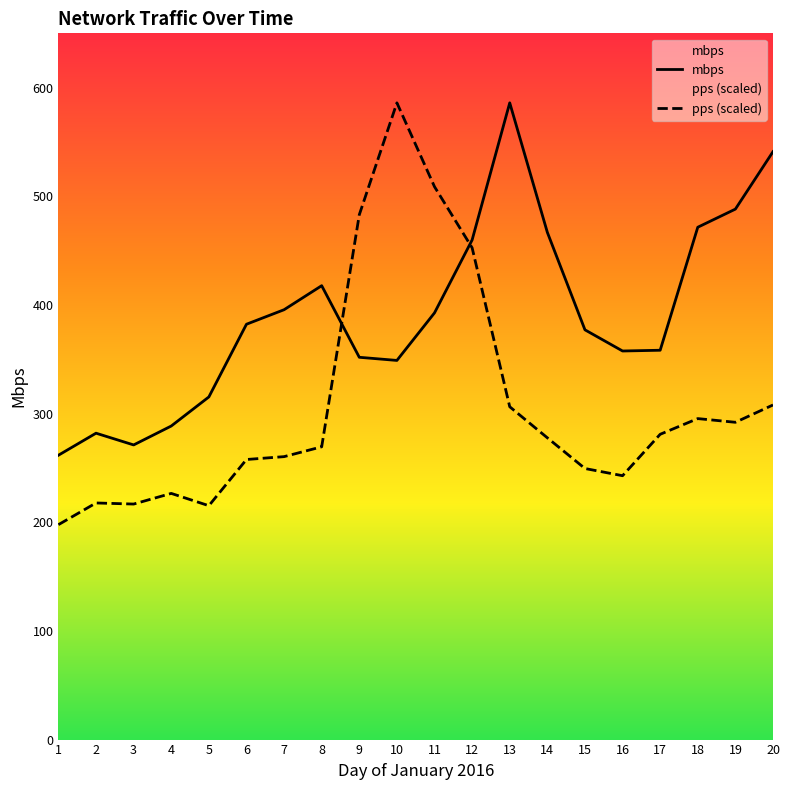

Does the chart display data point markers on the line(s)?

No